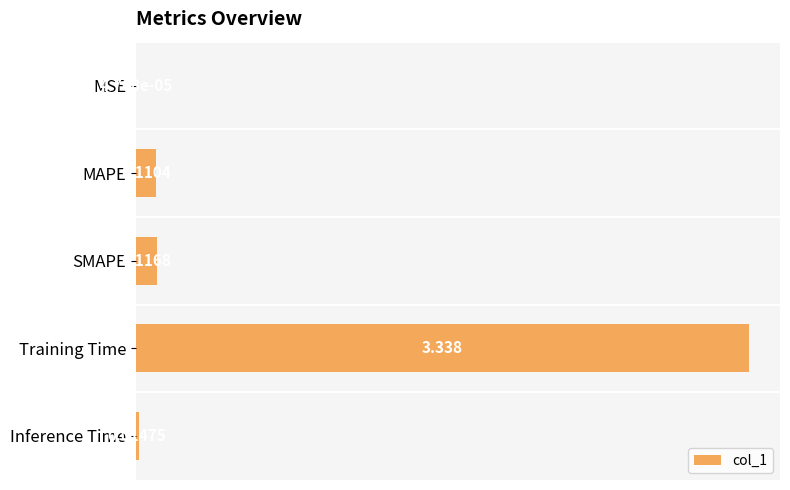

At which category does the chart reach its peak across all series?

Training Time